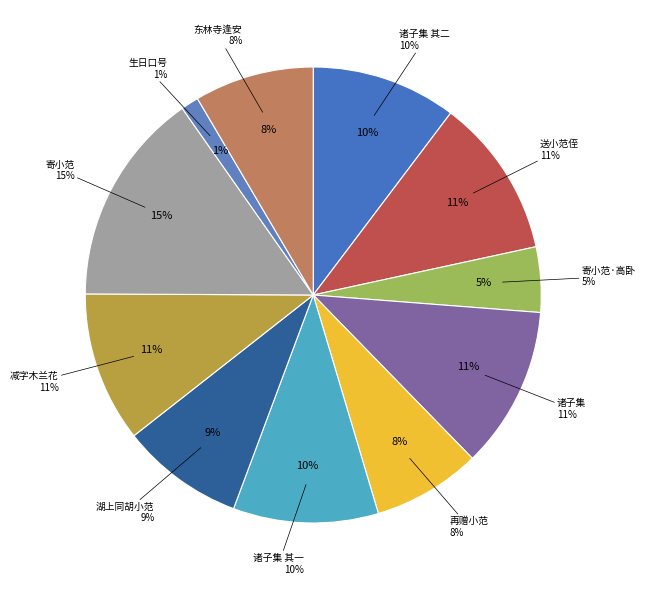

The 寄小范 slice represents 5% of the pie. True or false?

False